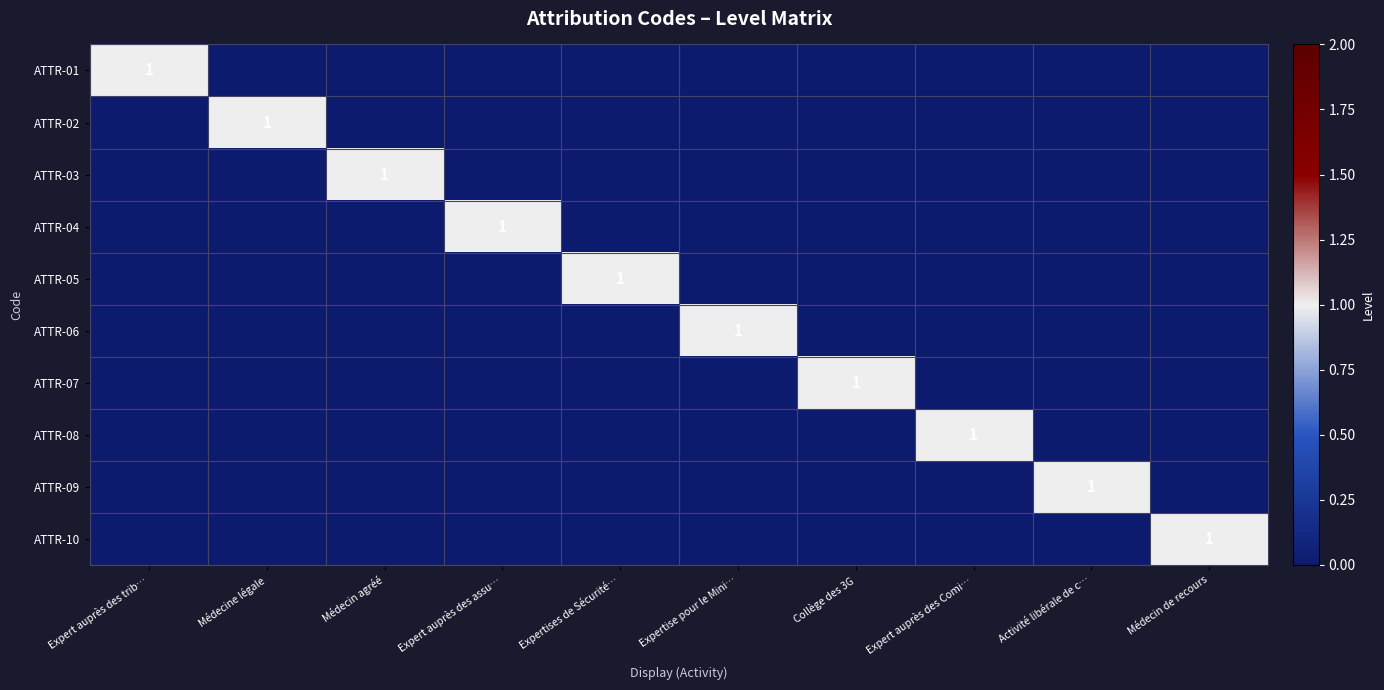

What is the difference between the maximum and minimum values in the ATTR-01 series?

1